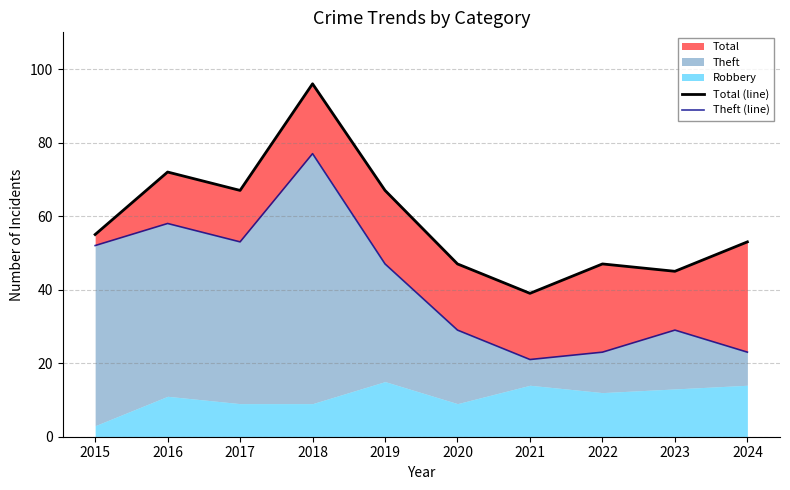

At which category is the sum across all series the highest?

2018